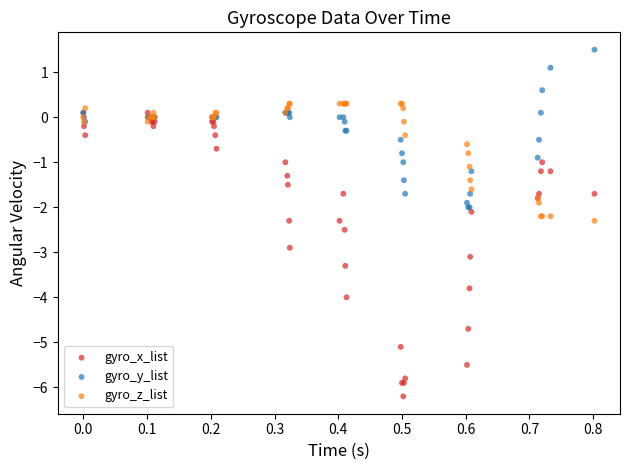

Which series has the largest Y range (max minus min)?

gyro_x_list